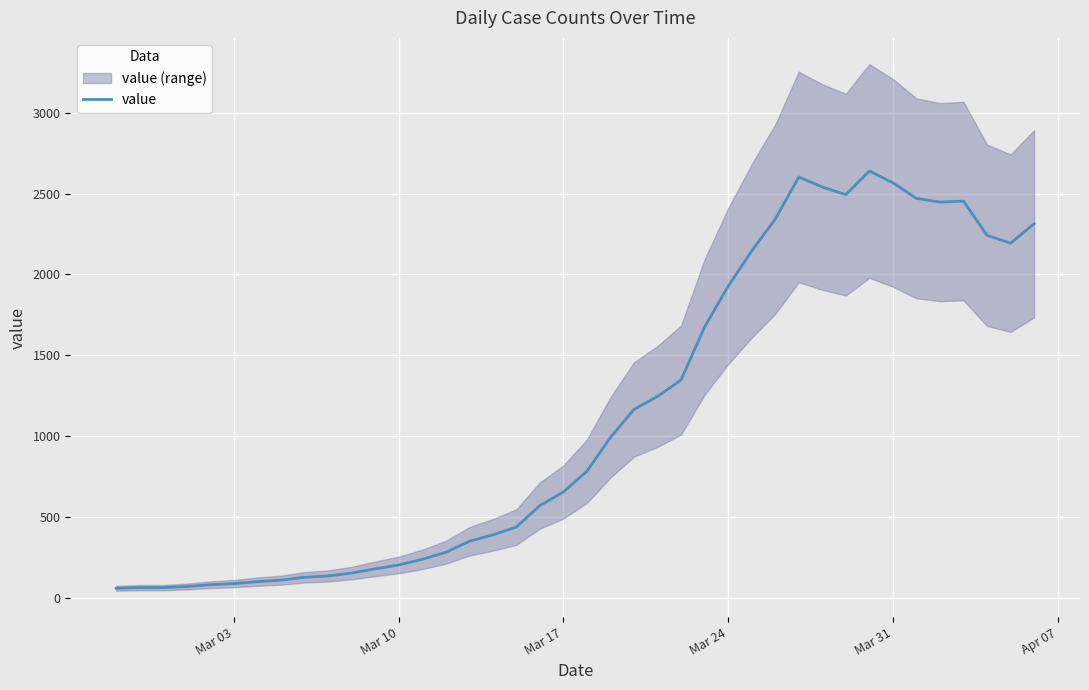

What is the maximum value for value?

2639